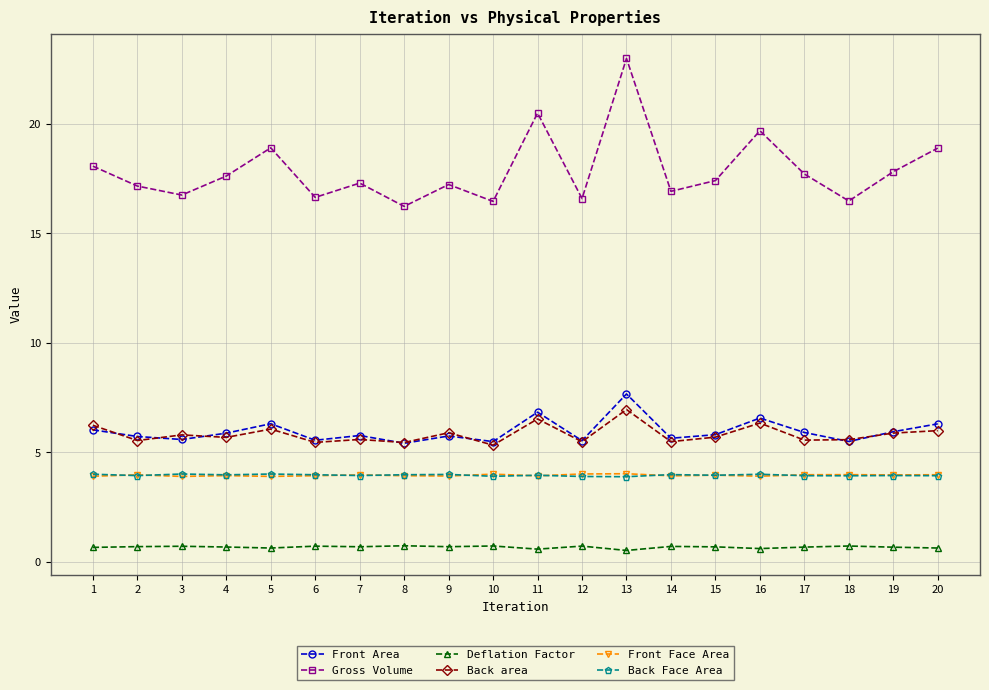

The value of Back Face Area at 8 is 5.8. True or false?

False